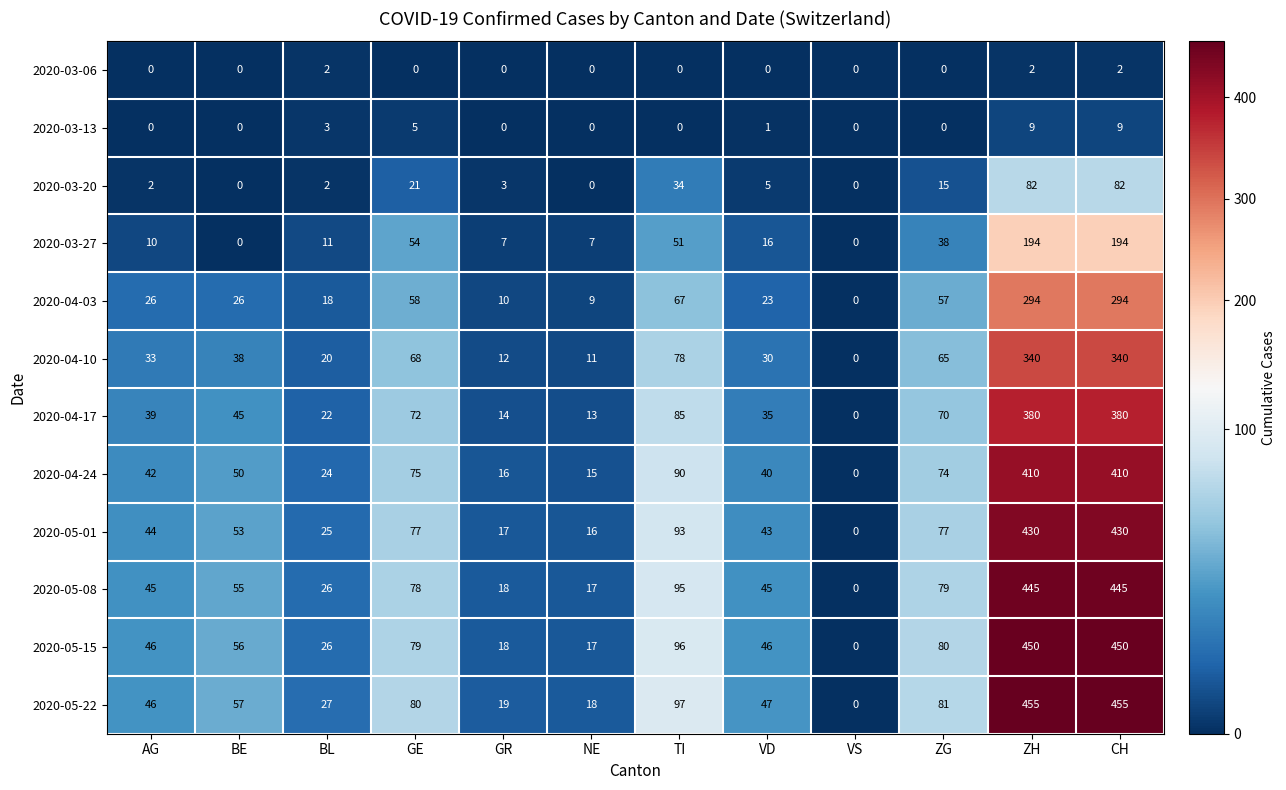

What is the maximum value shown in the chart?

455